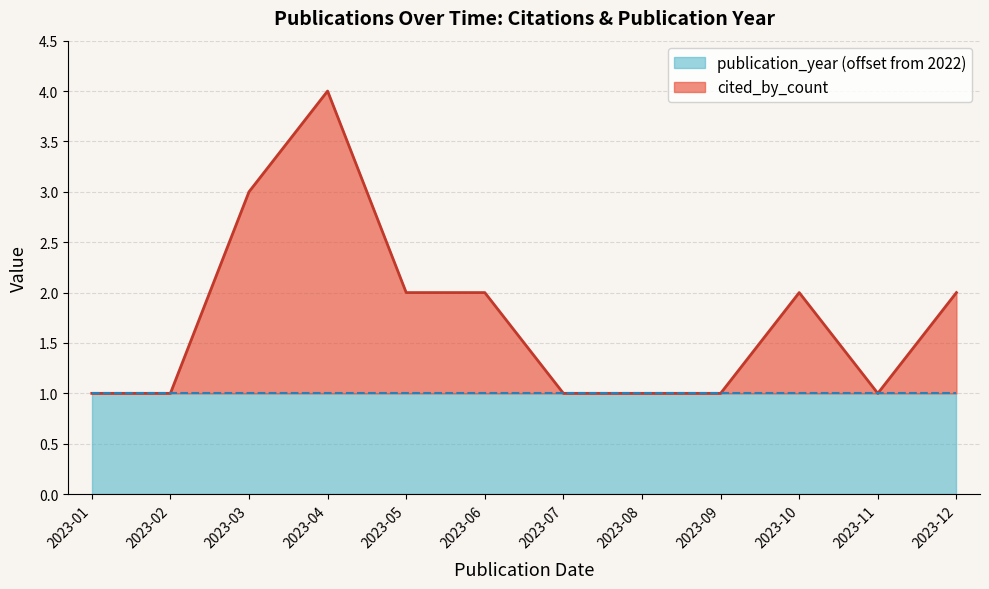

How many interior local valleys (lower than both neighbors) does the data have?

1